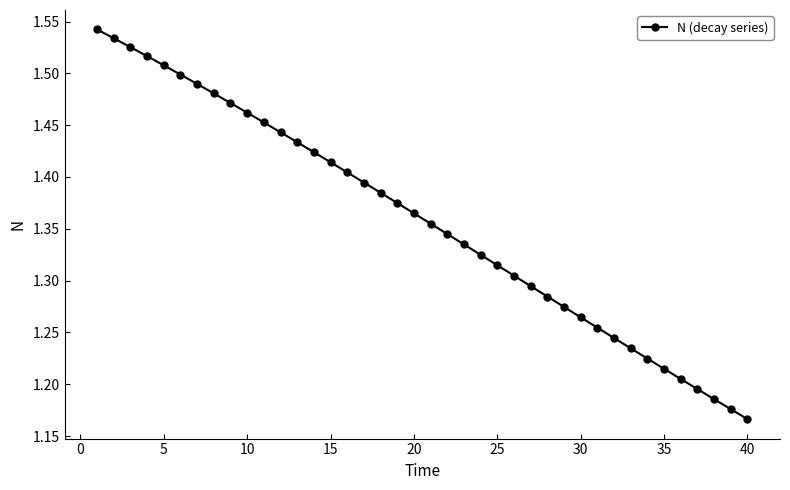

What is the sum of all values?

54.3